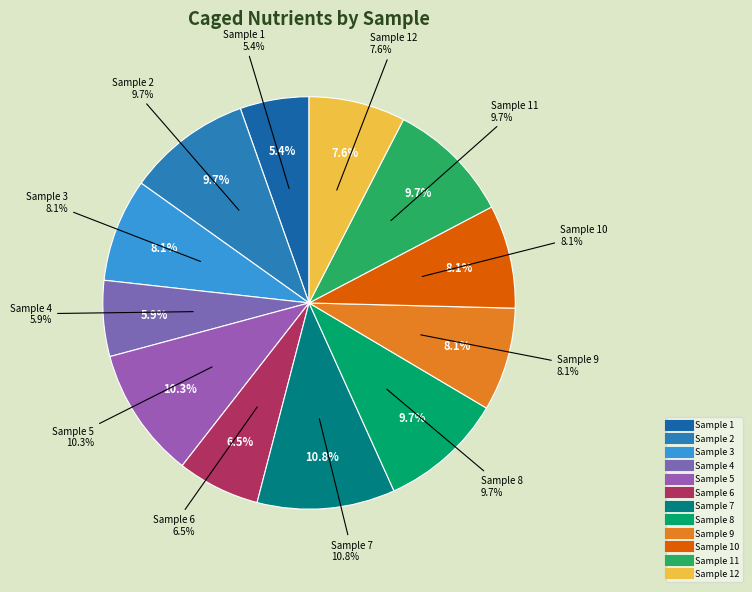

To the nearest percent, what is the difference between the largest and smallest slice percentages?

5%